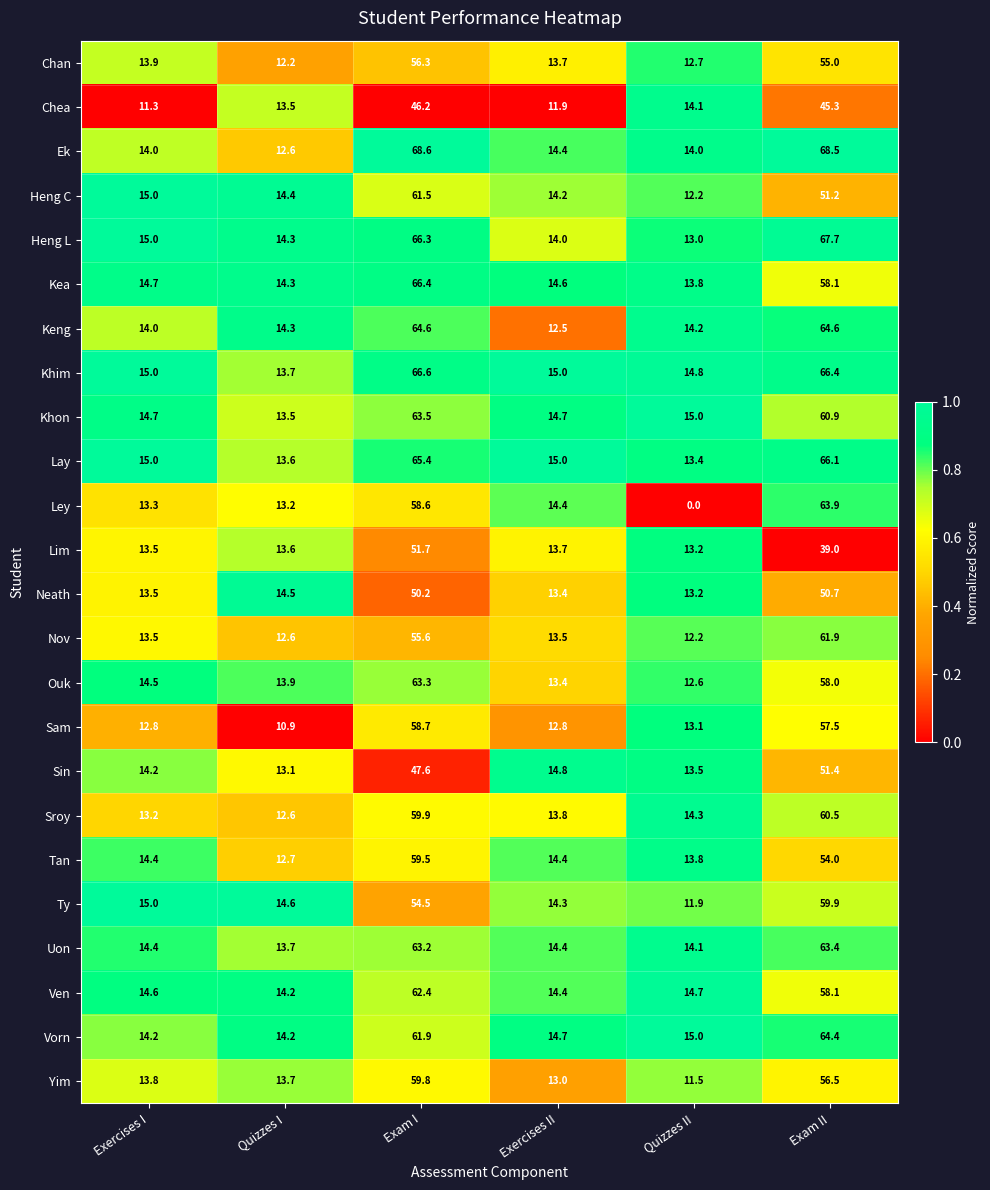

The value of Ek at Quizzes II is 5.1. True or false?

False